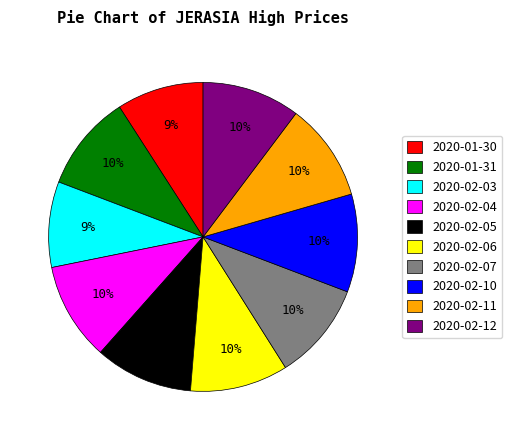

Is the sum of 2020-01-30 and 2020-02-10 greater than half?

No